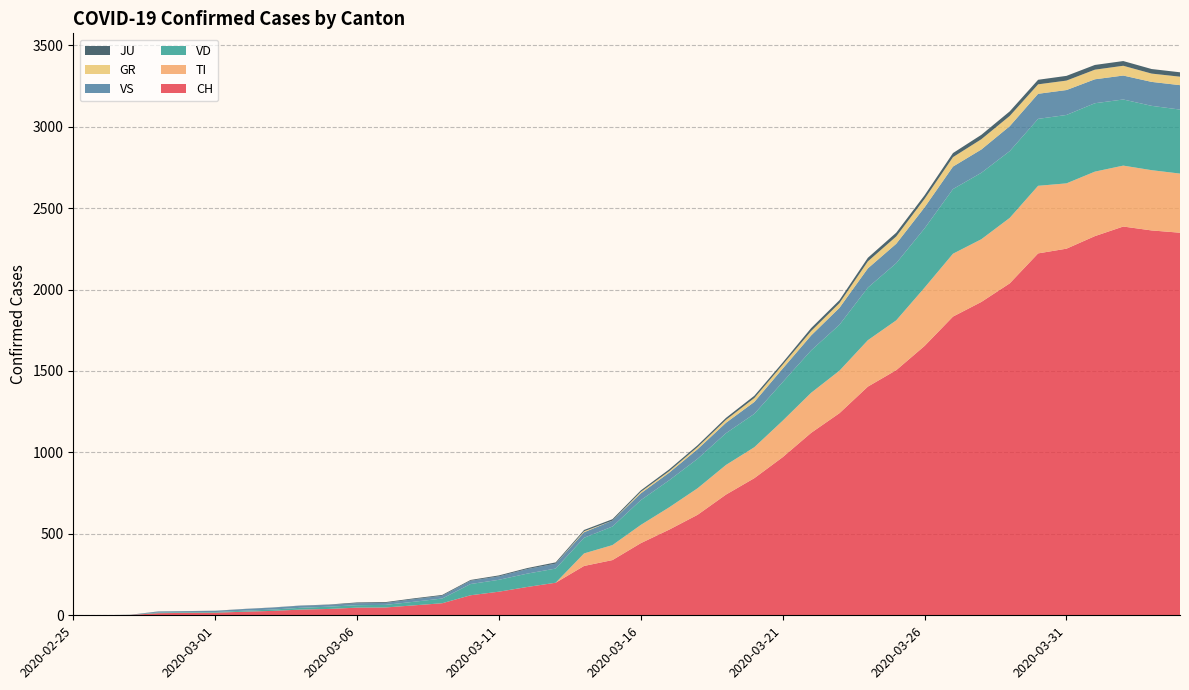

Reading left to right, what are all the values shown in this chart?

CH: 2020-02-25=0	2020-02-26=1	2020-02-27=2	2020-02-28=13	2020-02-29=15	2020-03-01=16	2020-03-02=22	2020-03-03=27	2020-03-04=35	2020-03-05=39	2020-03-06=47	2020-03-07=48	2020-03-08=61	2020-03-09=74	2020-03-10=123	2020-03-11=145	2020-03-12=174	2020-03-13=200	2020-03-14=303	2020-03-15=339	2020-03-16=443	2020-03-17=526	2020-03-18=617	2020-03-19=741	2020-03-20=842	2020-03-21=971	2020-03-22=1120	2020-03-23=1241	2020-03-24=1404	2020-03-25=1505	2020-03-26=1654	2020-03-27=1834	2020-03-28=1924	2020-03-29=2038	2020-03-30=2222	2020-03-31=2251	2020-04-01=2328	2020-04-02=2387	2020-04-03=2363	2020-04-04=2349
TI: 2020-02-25=0	2020-02-26=0	2020-02-27=0	2020-02-28=0	2020-02-29=0	2020-03-01=0	2020-03-02=0	2020-03-03=0	2020-03-04=0	2020-03-05=0	2020-03-06=0	2020-03-07=0	2020-03-08=0	2020-03-09=0	2020-03-10=0	2020-03-11=0	2020-03-12=0	2020-03-13=0	2020-03-14=77	2020-03-15=92	2020-03-16=112	2020-03-17=137	2020-03-18=163	2020-03-19=182	2020-03-20=190	2020-03-21=224	2020-03-22=246	2020-03-23=261	2020-03-24=285	2020-03-25=306	2020-03-26=358	2020-03-27=386	2020-03-28=385	2020-03-29=402	2020-03-30=415	2020-03-31=401	2020-04-01=396	2020-04-02=374	2020-04-03=370	2020-04-04=363
VD: 2020-02-25=0	2020-02-26=0	2020-02-27=0	2020-02-28=4	2020-02-29=4	2020-03-01=4	2020-03-02=6	2020-03-03=8	2020-03-04=11	2020-03-05=14	2020-03-06=15	2020-03-07=16	2020-03-08=22	2020-03-09=29	2020-03-10=69	2020-03-11=73	2020-03-12=82	2020-03-13=87	2020-03-14=96	2020-03-15=114	2020-03-16=152	2020-03-17=166	2020-03-18=181	2020-03-19=195	2020-03-20=205	2020-03-21=237	2020-03-22=260	2020-03-23=282	2020-03-24=323	2020-03-25=351	2020-03-26=364	2020-03-27=397	2020-03-28=408	2020-03-29=410	2020-03-30=411	2020-03-31=420	2020-04-01=420	2020-04-02=406	2020-04-03=395	2020-04-04=393
VS: 2020-02-25=0	2020-02-26=0	2020-02-27=0	2020-02-28=6	2020-02-29=6	2020-03-01=7	2020-03-02=10	2020-03-03=12	2020-03-04=13	2020-03-05=11	2020-03-06=12	2020-03-07=12	2020-03-08=16	2020-03-09=17	2020-03-10=20	2020-03-11=21	2020-03-12=28	2020-03-13=30	2020-03-14=34	2020-03-15=36	2020-03-16=42	2020-03-17=47	2020-03-18=59	2020-03-19=64	2020-03-20=73	2020-03-21=83	2020-03-22=92	2020-03-23=104	2020-03-24=118	2020-03-25=119	2020-03-26=129	2020-03-27=138	2020-03-28=143	2020-03-29=153	2020-03-30=154	2020-03-31=153	2020-04-01=147	2020-04-02=147	2020-04-03=147	2020-04-04=150
GR: 2020-02-25=0	2020-02-26=0	2020-02-27=0	2020-02-28=0	2020-02-29=0	2020-03-01=0	2020-03-02=0	2020-03-03=0	2020-03-04=0	2020-03-05=0	2020-03-06=0	2020-03-07=0	2020-03-08=0	2020-03-09=0	2020-03-10=0	2020-03-11=0	2020-03-12=0	2020-03-13=0	2020-03-14=6	2020-03-15=0	2020-03-16=9	2020-03-17=9	2020-03-18=13	2020-03-19=18	2020-03-20=24	2020-03-21=24	2020-03-22=27	2020-03-23=29	2020-03-24=43	2020-03-25=45	2020-03-26=52	2020-03-27=58	2020-03-28=63	2020-03-29=63	2020-03-30=58	2020-03-31=58	2020-04-01=59	2020-04-02=60	2020-04-03=51	2020-04-04=52
JU: 2020-02-25=0	2020-02-26=0	2020-02-27=1	2020-02-28=1	2020-02-29=1	2020-03-01=1	2020-03-02=1	2020-03-03=1	2020-03-04=1	2020-03-05=2	2020-03-06=5	2020-03-07=5	2020-03-08=5	2020-03-09=5	2020-03-10=5	2020-03-11=6	2020-03-12=6	2020-03-13=8	2020-03-14=8	2020-03-15=9	2020-03-16=9	2020-03-17=11	2020-03-18=11	2020-03-19=12	2020-03-20=14	2020-03-21=13	2020-03-22=18	2020-03-23=18	2020-03-24=22	2020-03-25=23	2020-03-26=22	2020-03-27=25	2020-03-28=27	2020-03-29=28	2020-03-30=28	2020-03-31=29	2020-04-01=29	2020-04-02=29	2020-04-03=28	2020-04-04=27